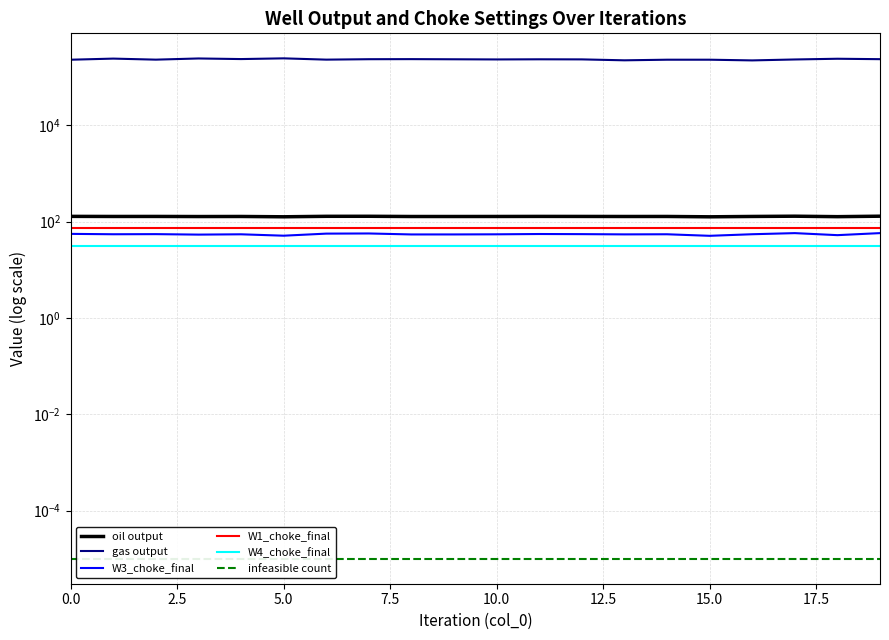

What is the minimum value for W3_choke_final?

50.9